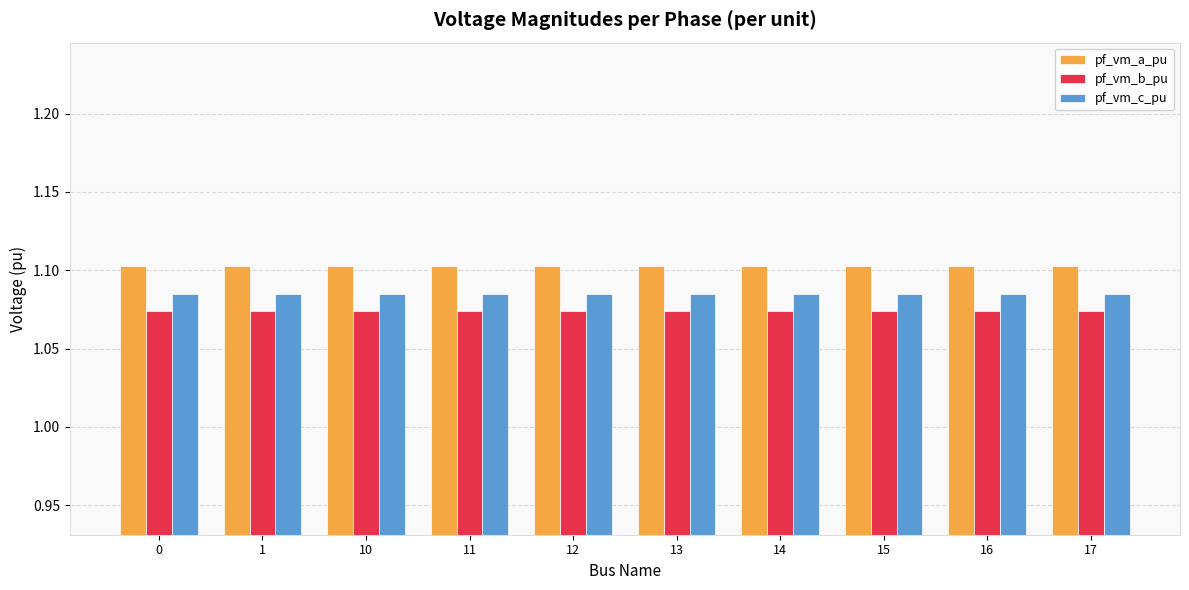

The pf_vm_b_pu series shows 1.1 at 13. True or false?

True